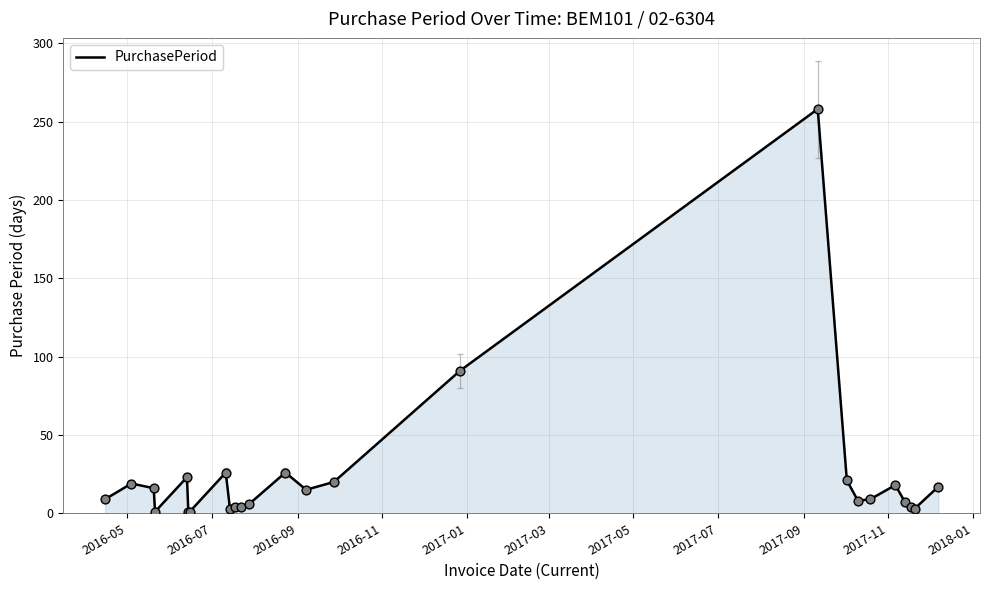

What is the difference between the maximum and minimum values?

257